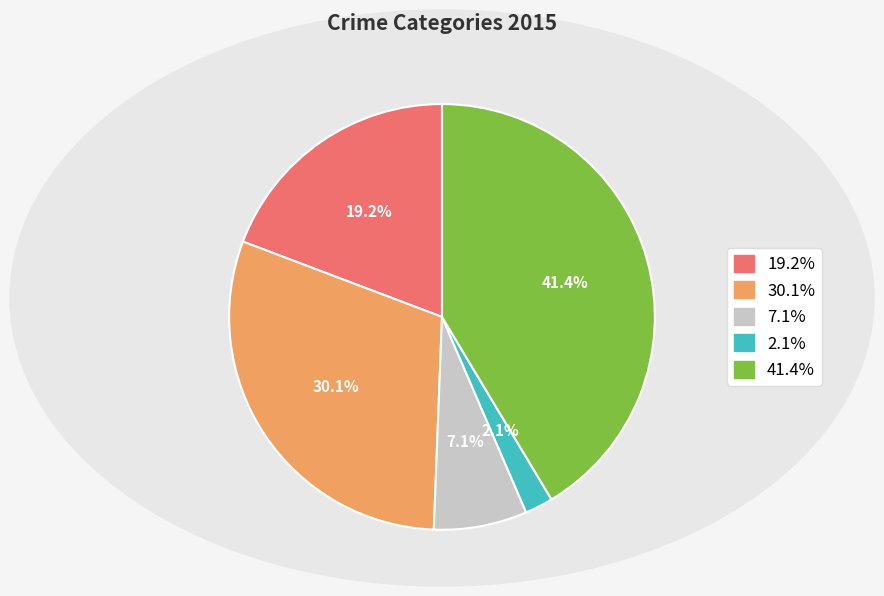

Does any single category account for the majority?

No